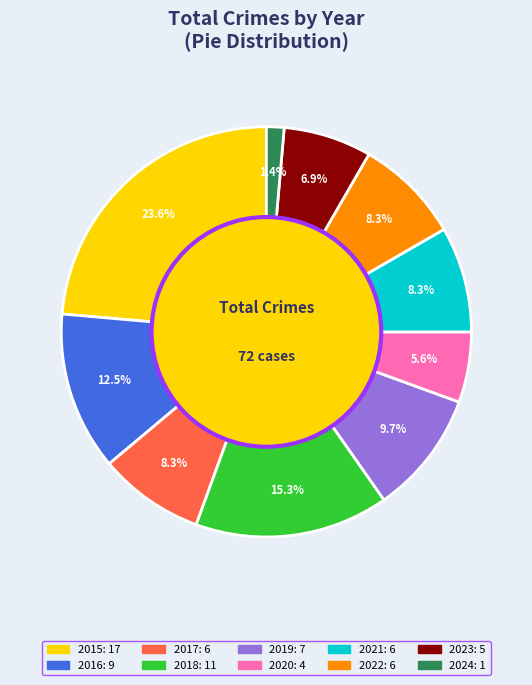

To the nearest percent, what is the difference between the 2016 and 2015 slice percentages?

11%